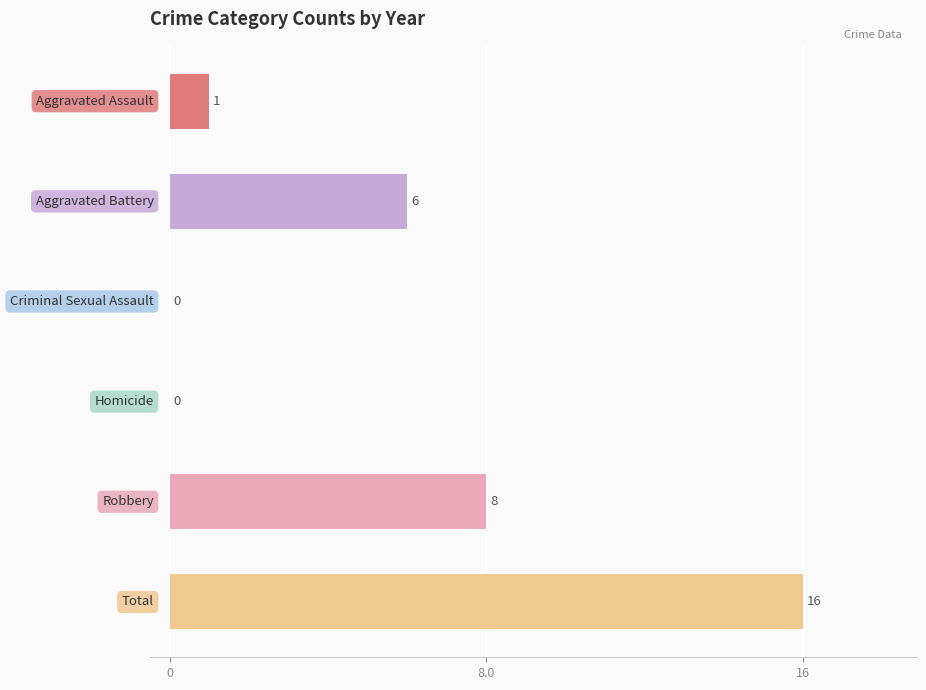

Count the number of categories in the chart.

6